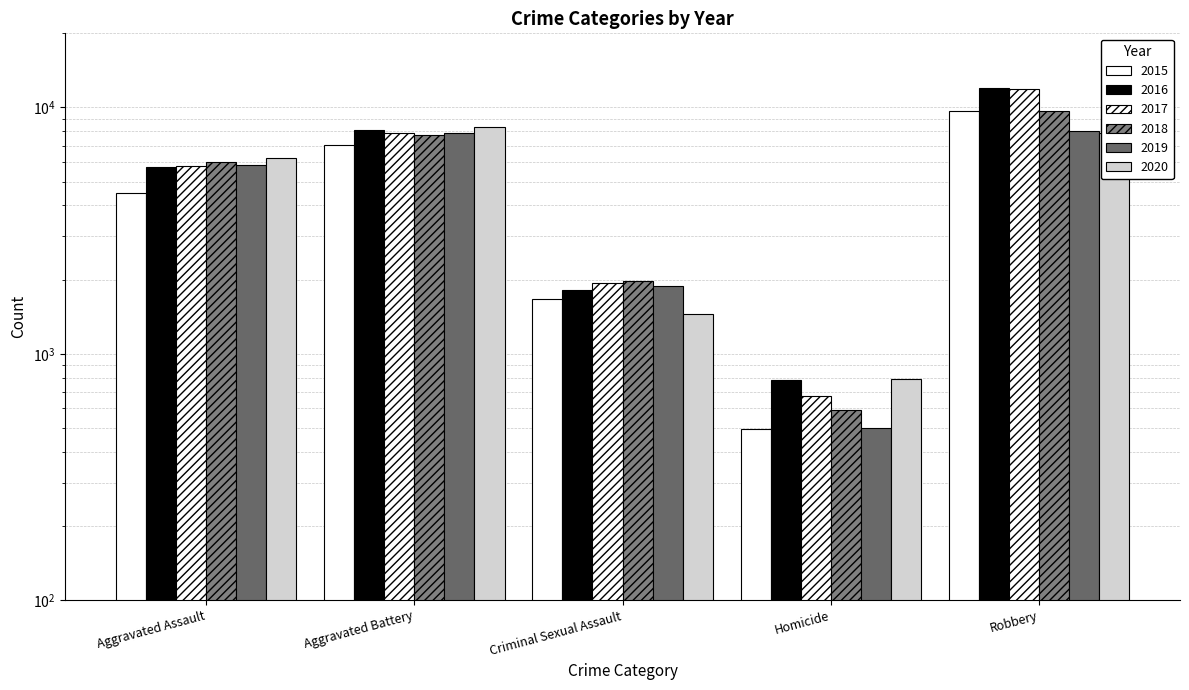

Which series changed the most between Aggravated Battery and Homicide?

2020